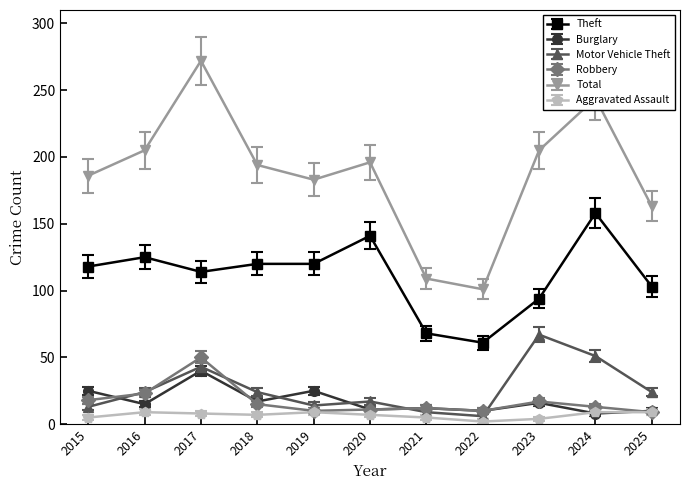

True or false: Robbery and Theft cross at least once.

False